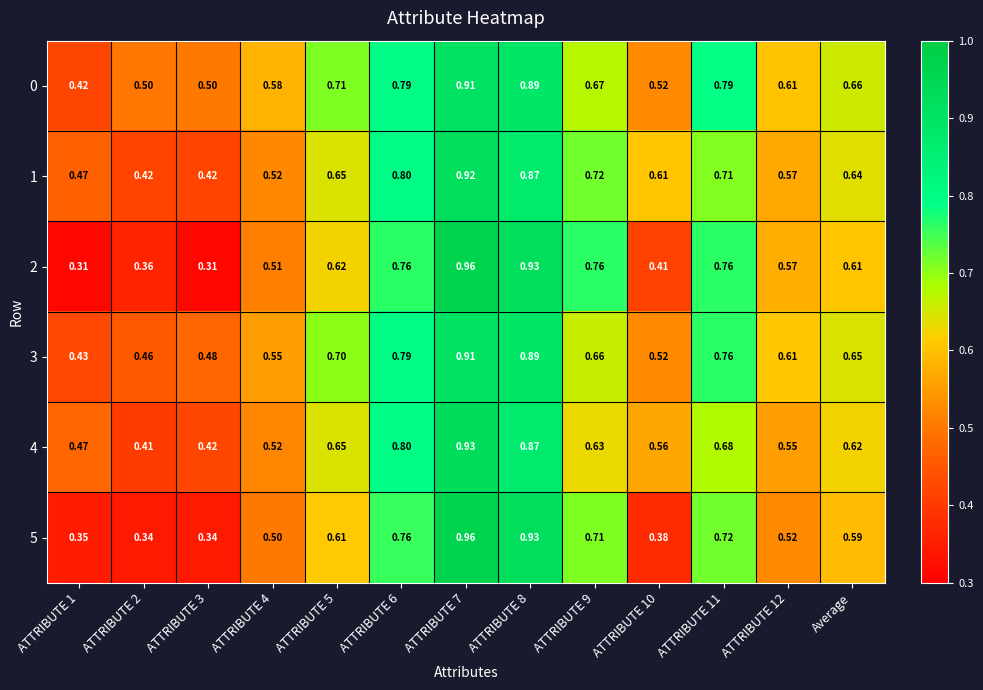

Is the value of 1 at ATTRIBUTE 9 greater than the value of 3 at ATTRIBUTE 1?

Yes